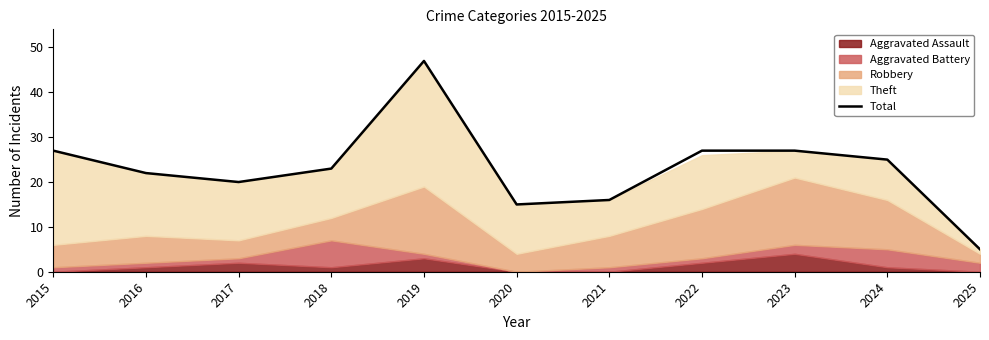

Is it true that the value at 2020 is 15?

True